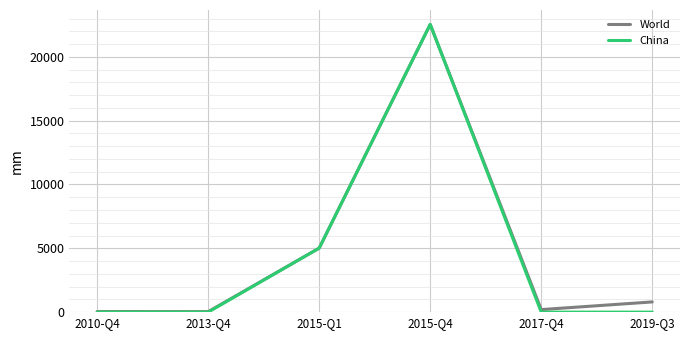

Rank the series at 2017-Q4 from highest to lowest value.

World, China